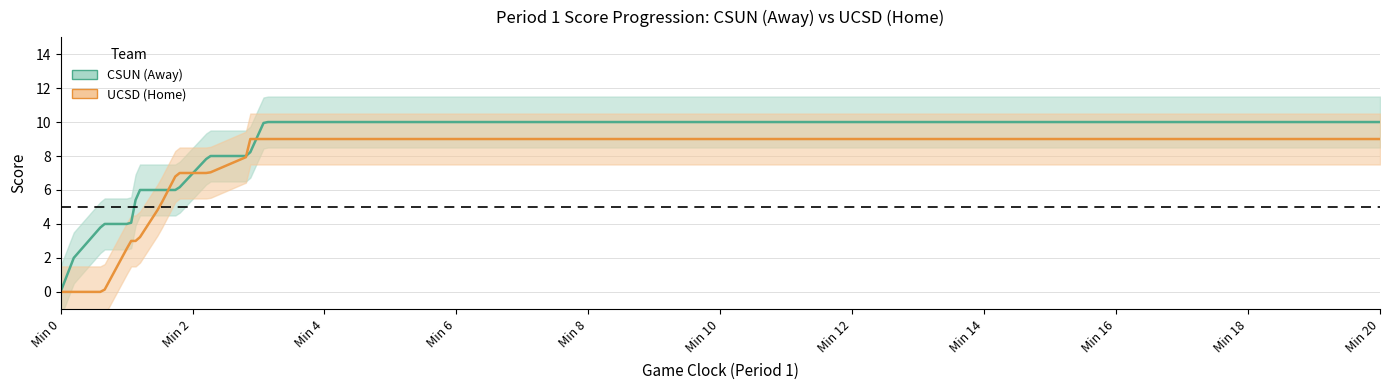

Is this an area chart (filled region under the line)?

No